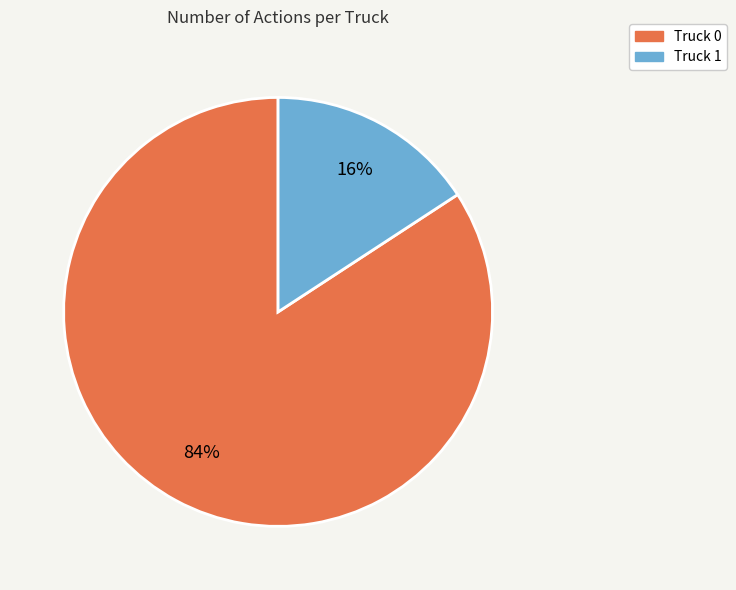

To the nearest percent, what is the difference between the Truck 1 and Truck 0 slice percentages?

68%